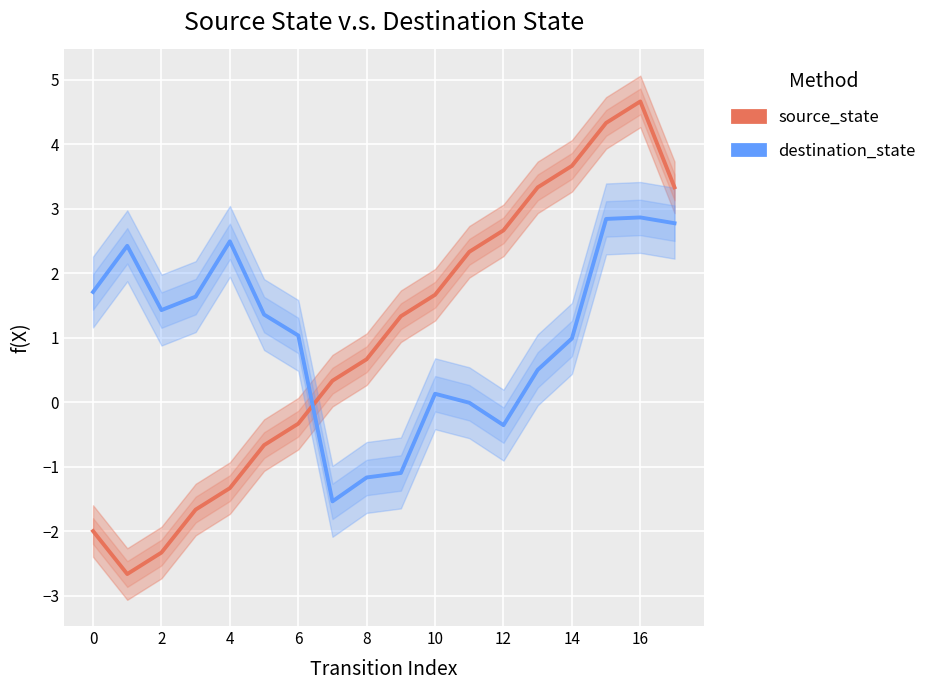

How many times do source_state and destination_state cross each other?

1